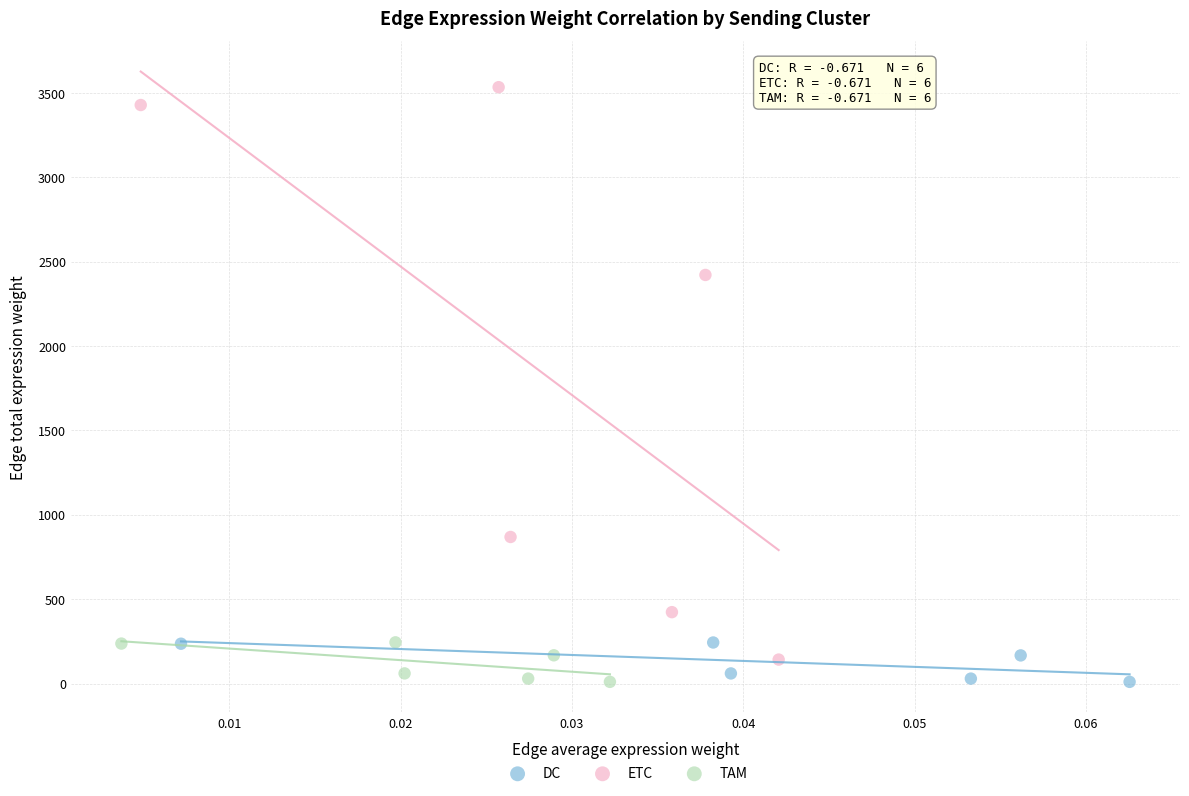

Which series contains the highest Y value?

ETC